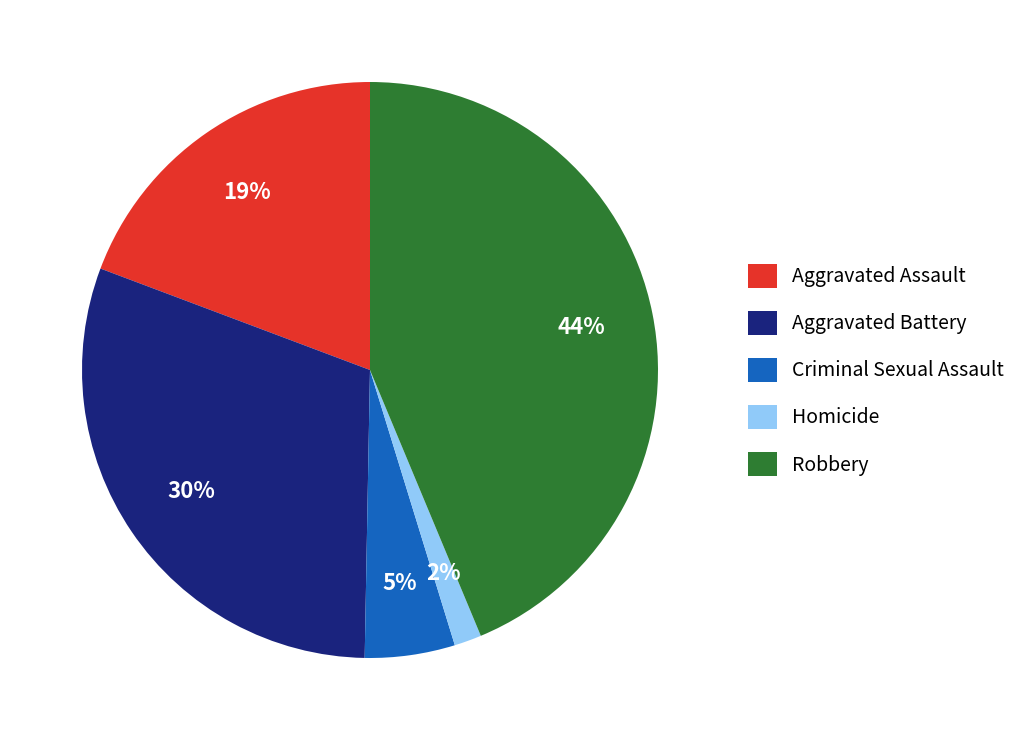

Which category has the smallest portion of the pie?

Homicide